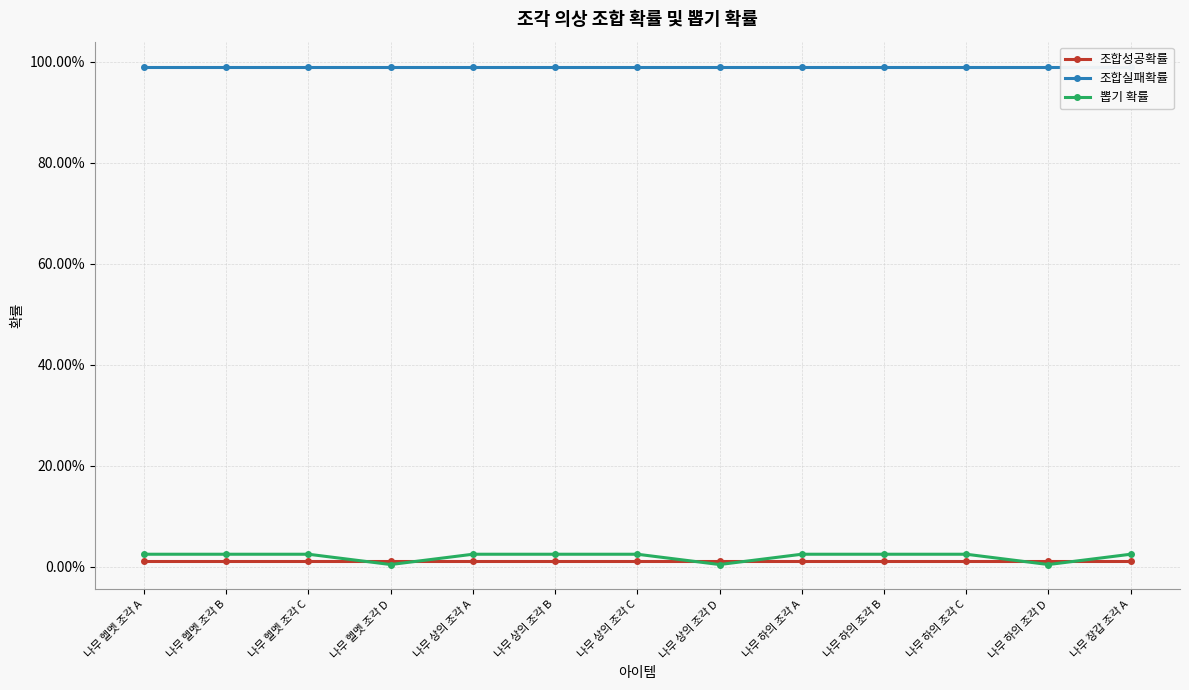

Is the value of 조합성공확률 at 나무 헬멧 조각 C greater than the value of 조합실패확률 at 나무 헬멧 조각 C?

No